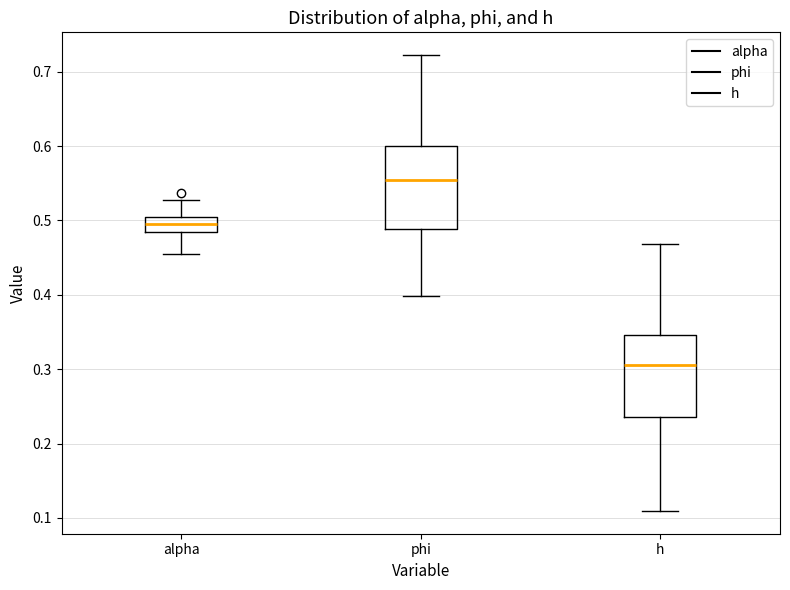

Where does the median line of the box for h sit on the y-axis? The values are not printed on the chart, so give them approximately, as read against the axis.

0.31